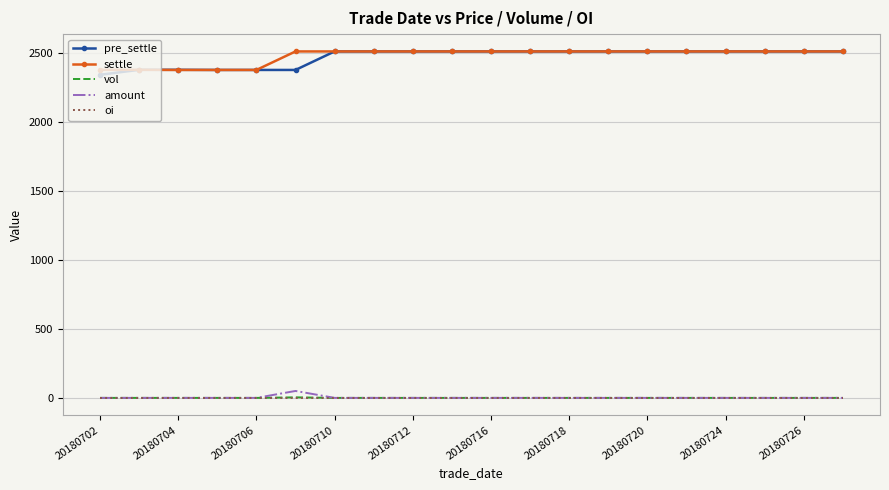

What is the maximum value shown in the chart?

2508.0